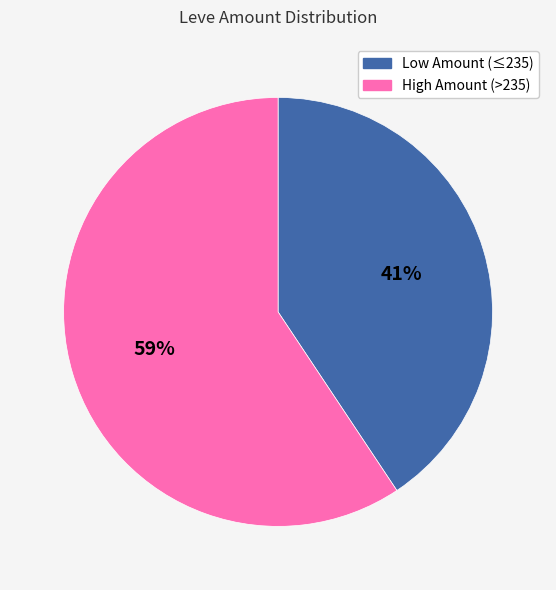

Is there any slice that represents more than half of the pie?

Yes